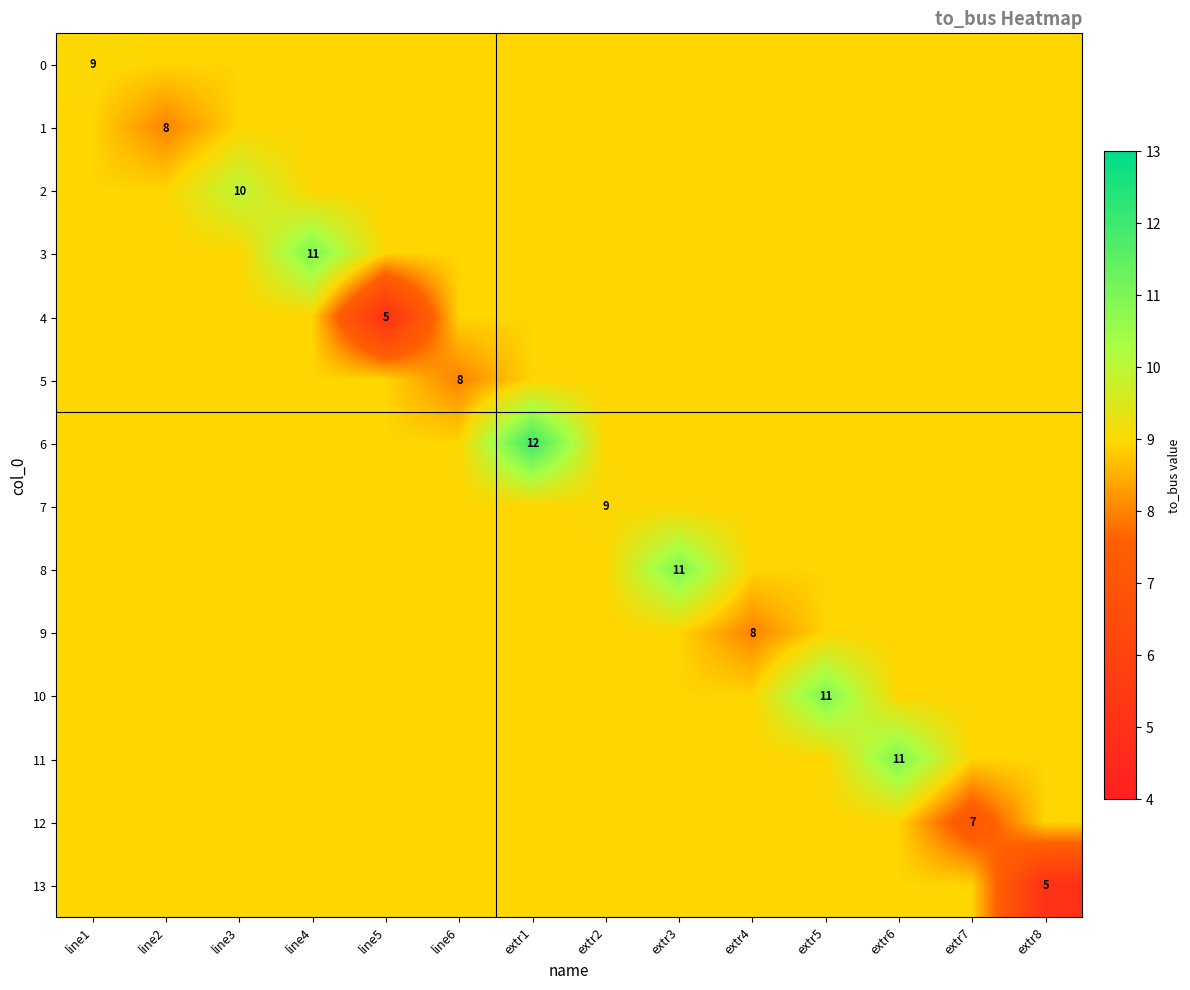

Is it true that 5 equals 15.9 at extr8?

False